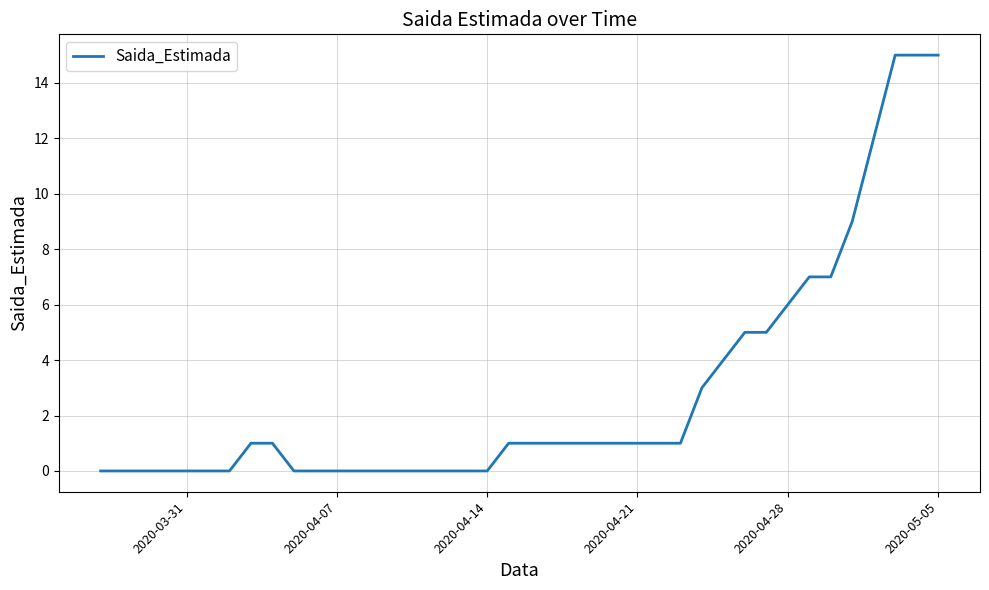

What is the difference between the maximum and second lowest values?

15